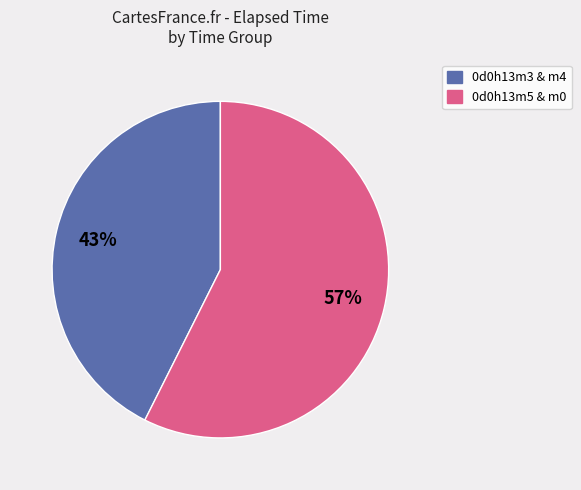

Count the number of slices in the pie.

2